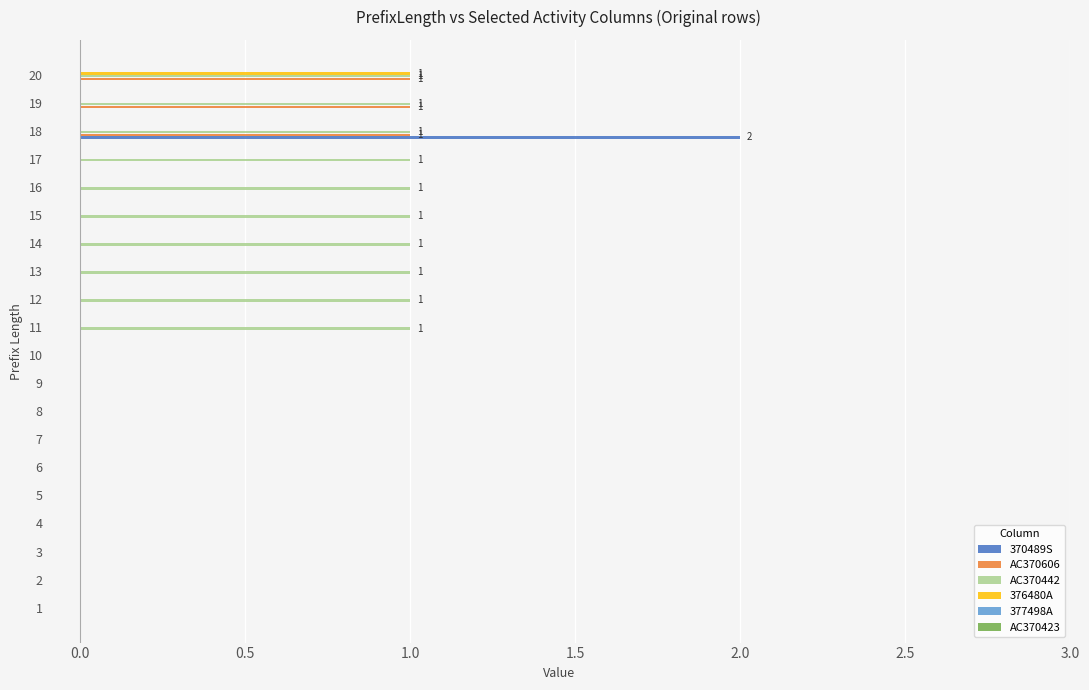

Which series changed the most between 6 and 17?

AC370442